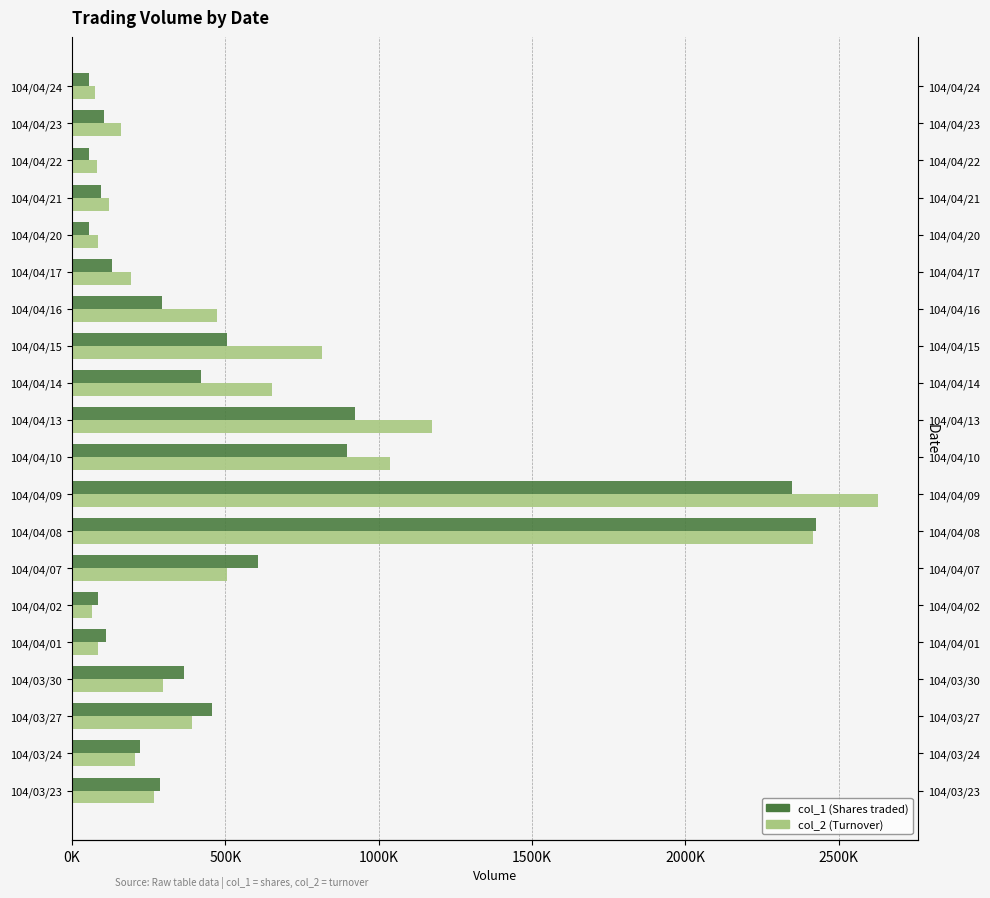

True or false: col_2 has a value of 57482 at 104/04/01.

False